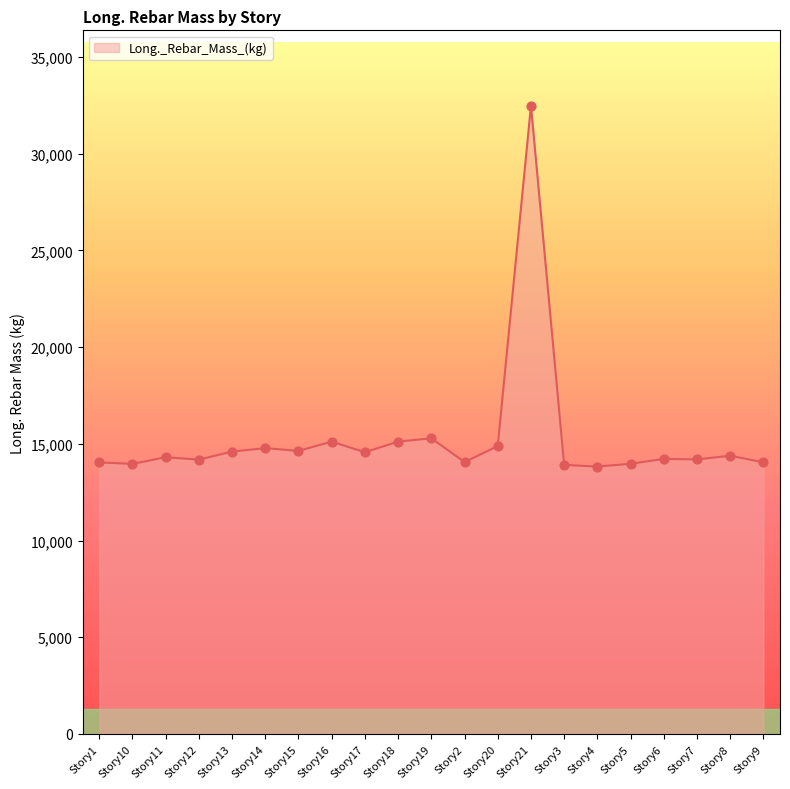

Approximately how many times larger is the value at Story11 compared to Story12?

1.0